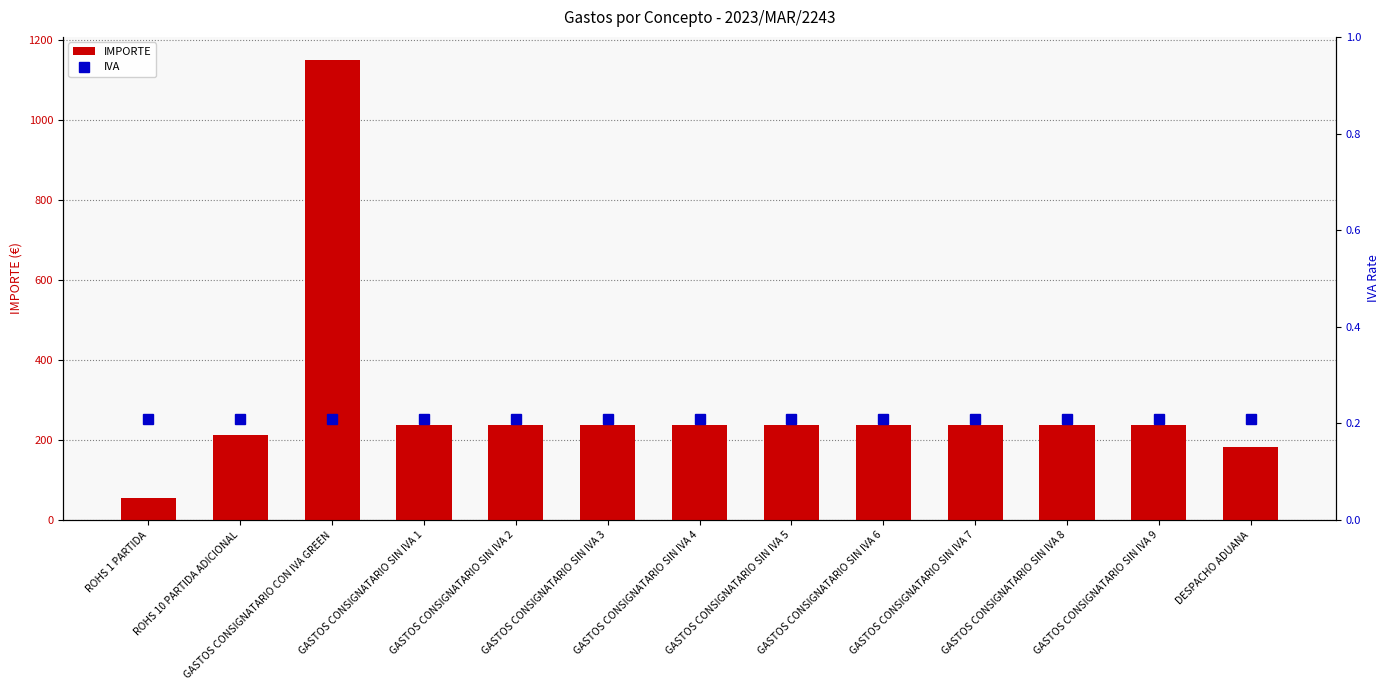

What are all the series names shown in the legend?

IMPORTE, IVA